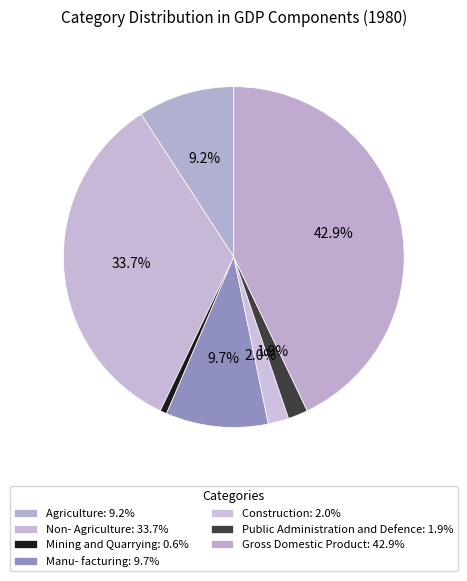

How much of the chart is everything except Agriculture?

90.8%